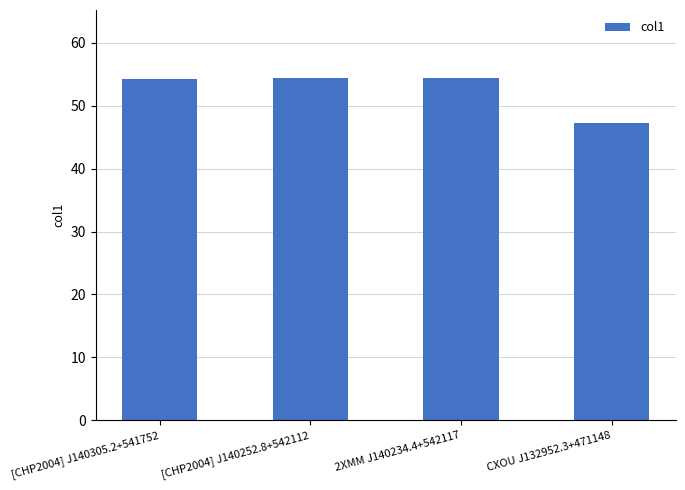

What is the average value?

52.6